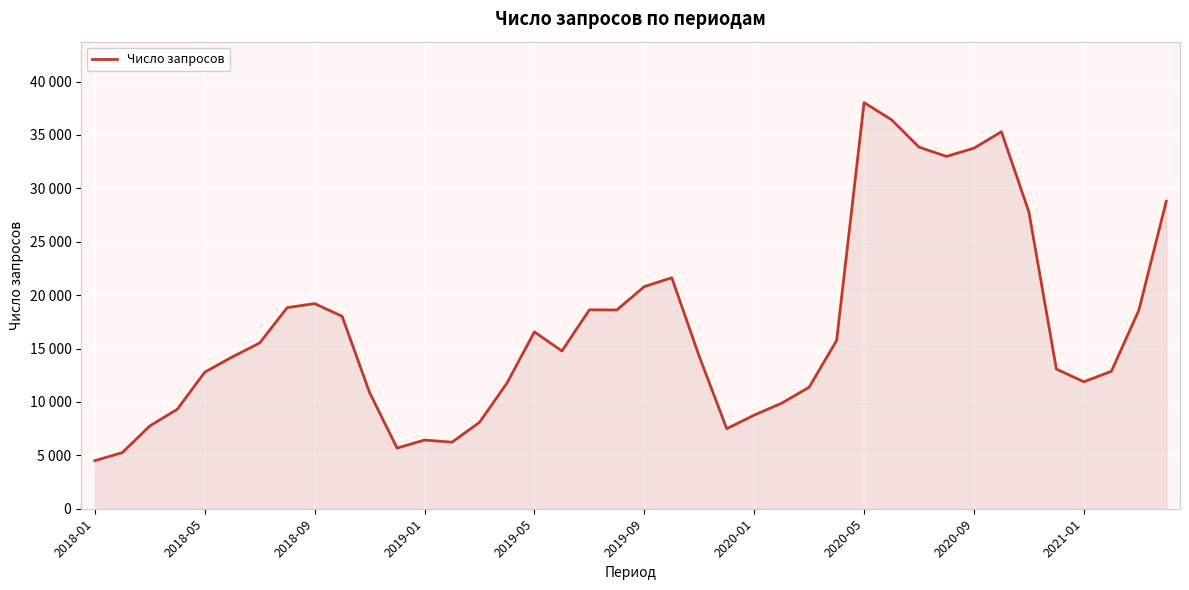

Does the chart have visible grid lines?

Yes